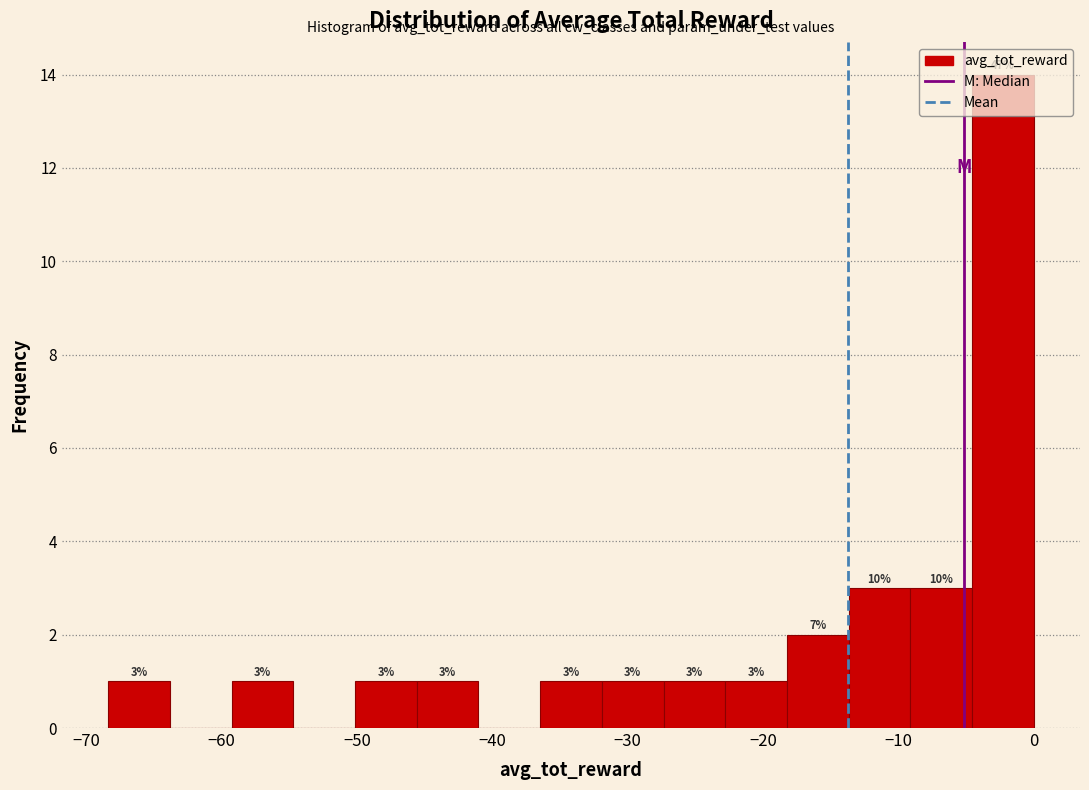

Which range on the x-axis has the tallest bar?

-5 to 0